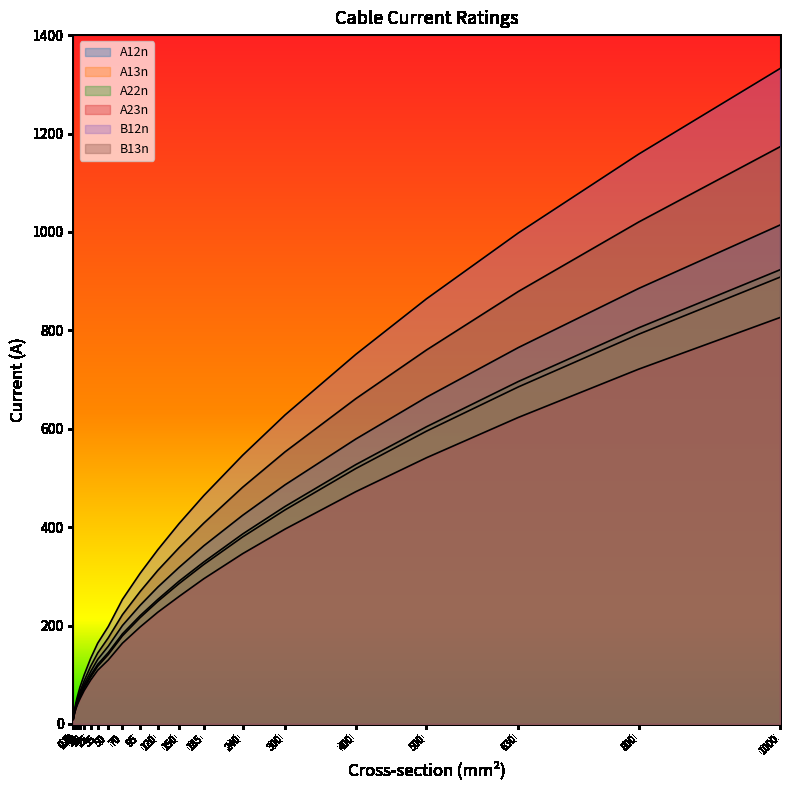

What is the value of the A23n point at the 5th from the left?

22.0